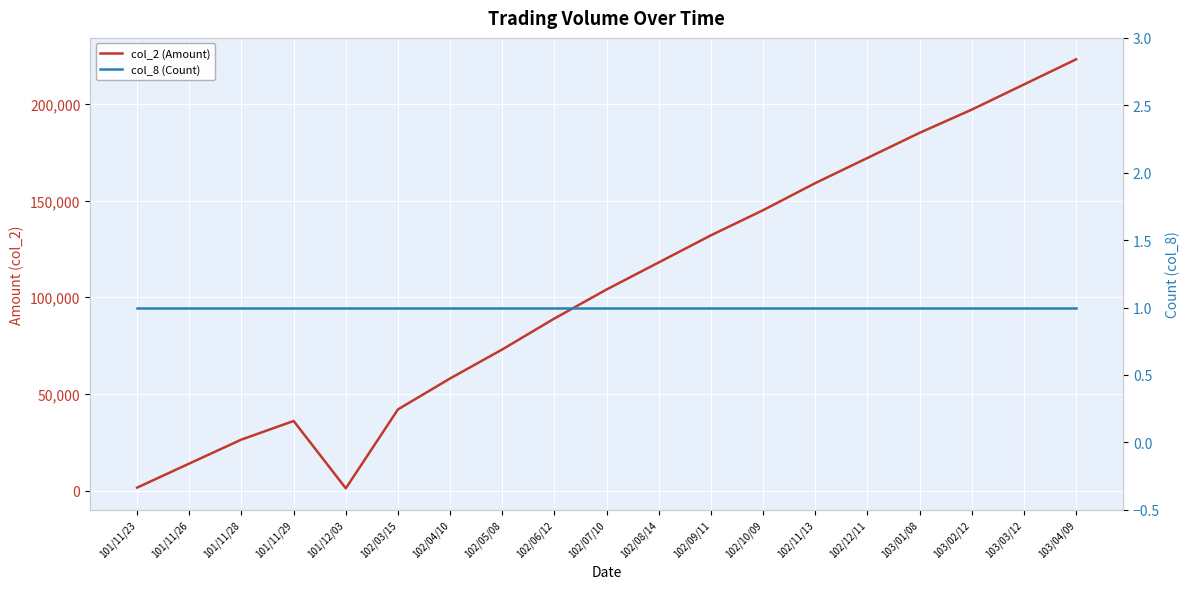

At which category is the sum across all series the highest?

103/04/09